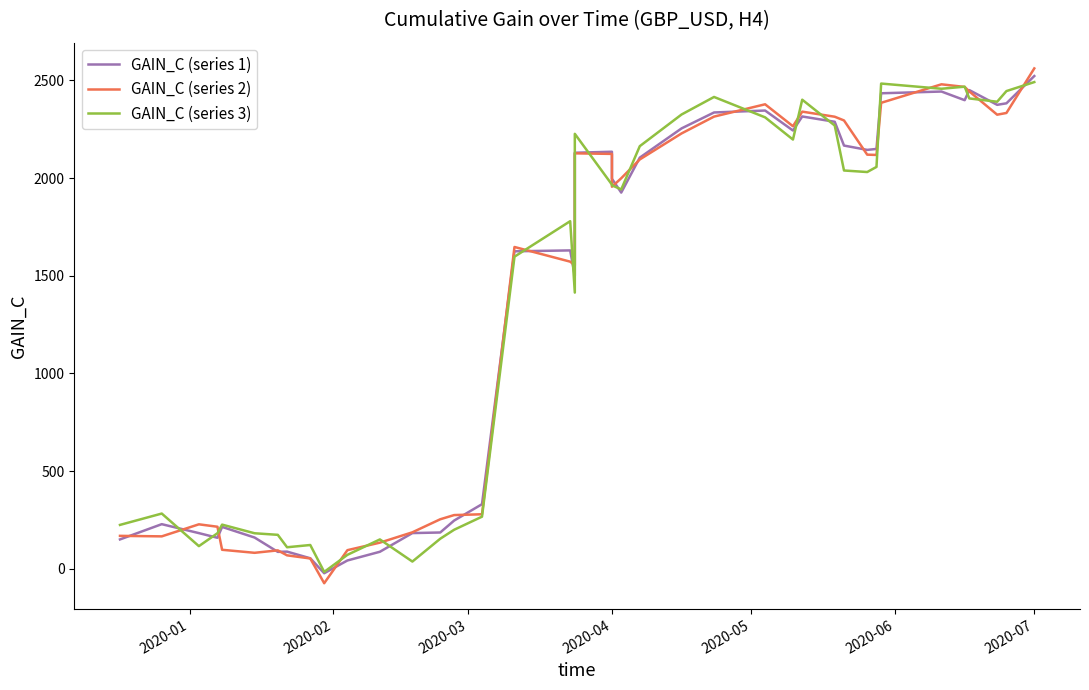

What is the highest value of the GAIN_C (series 3) series?

2490.8